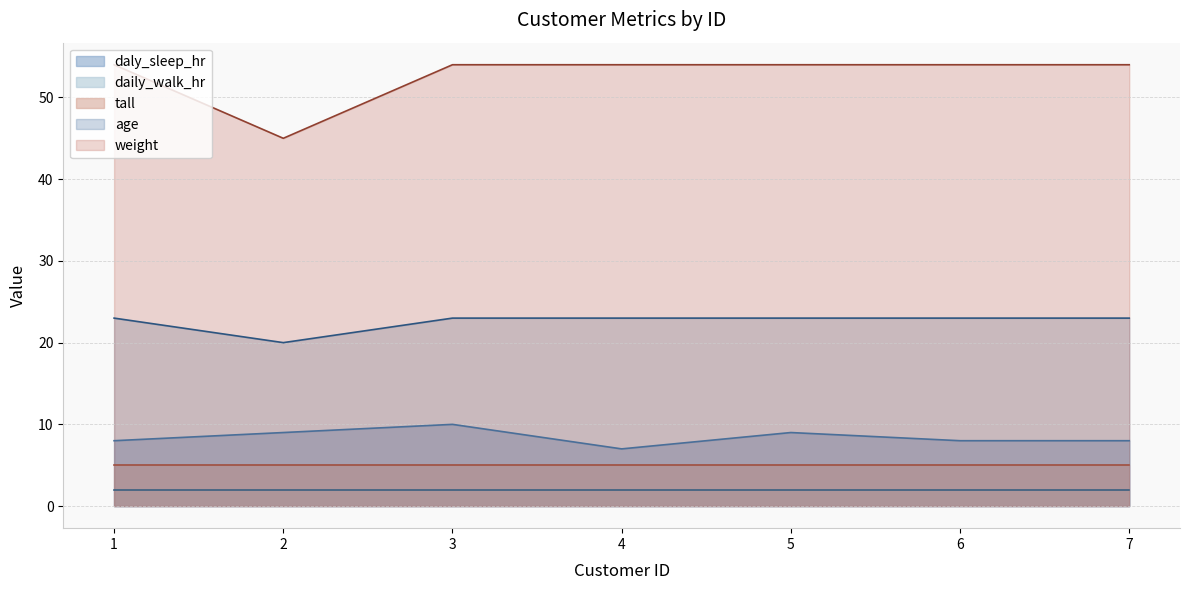

What is the total value across all series at 1?

92